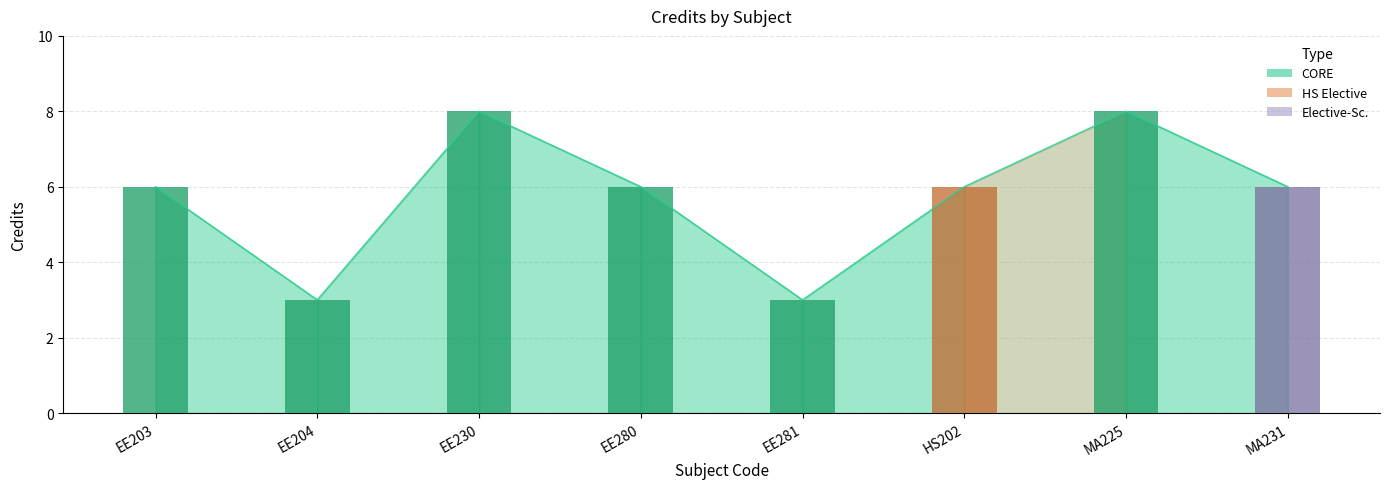

What is the label of the 5th bar from the left?

EE281